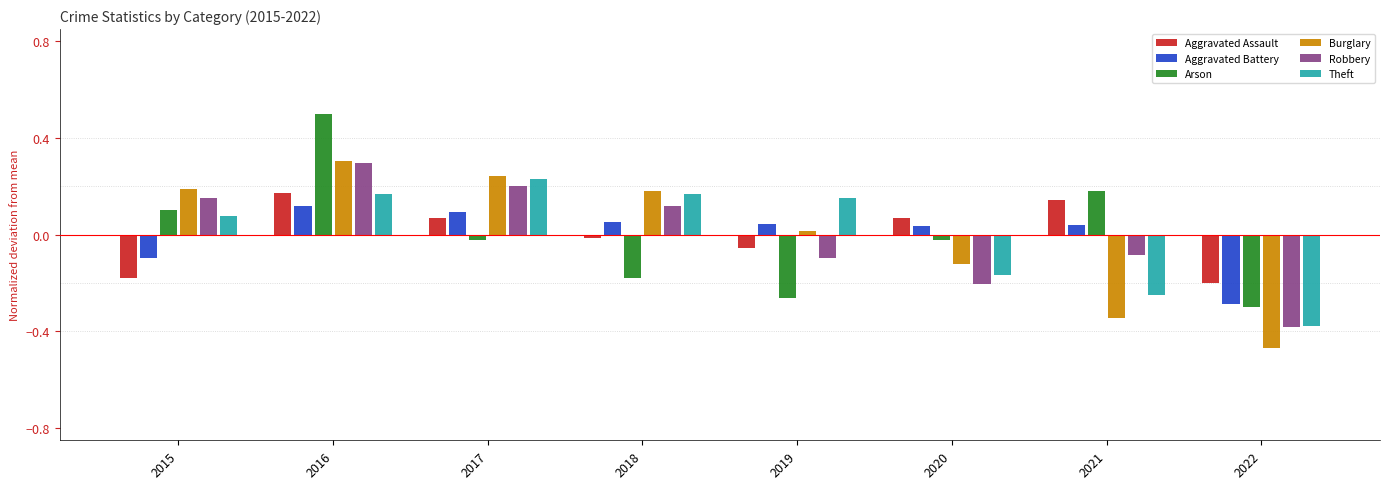

Which category has the lowest value across all series?

2022